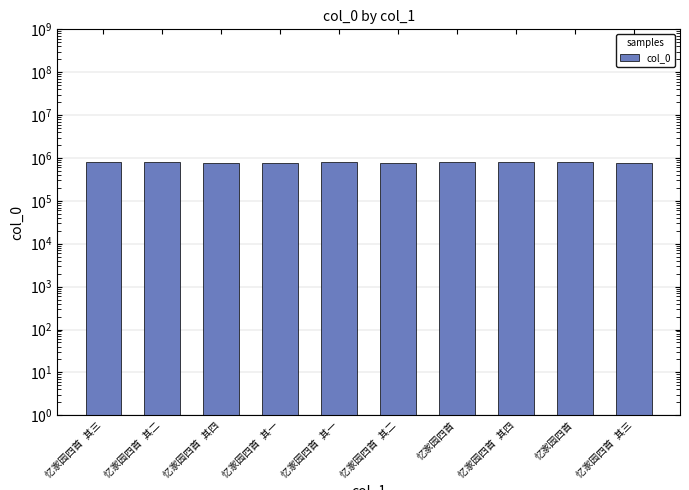

Which category has the lowest value across all series?

忆家园四首 其一